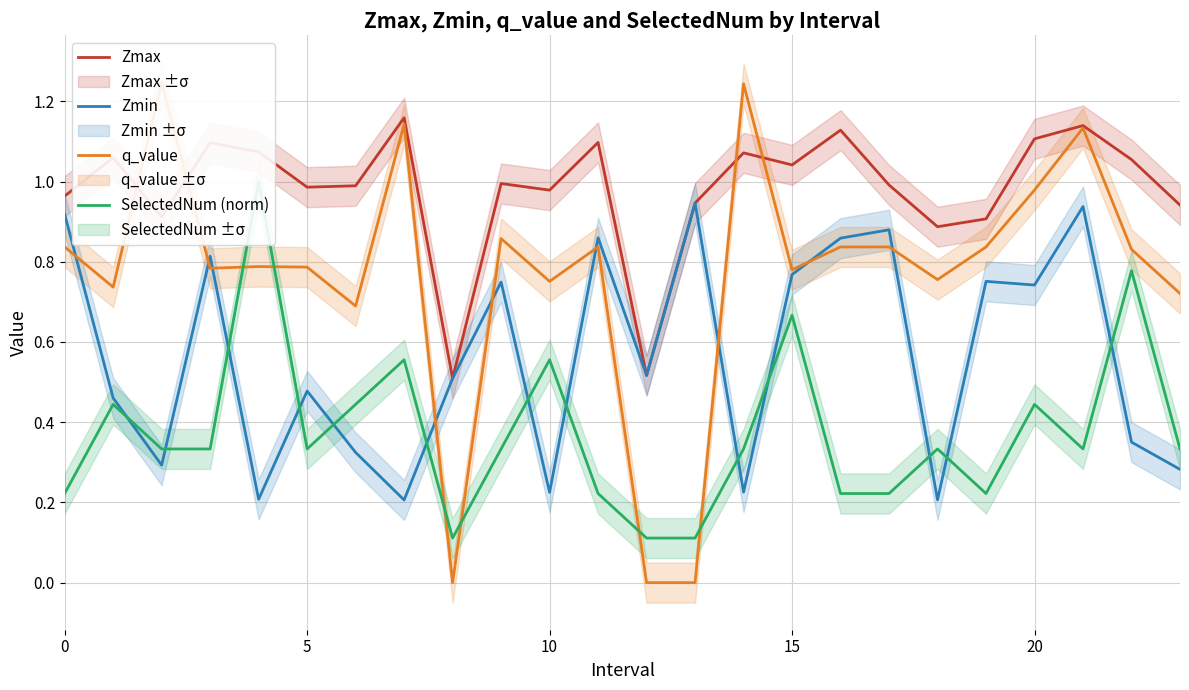

At which category does the chart reach its minimum across all series?

8